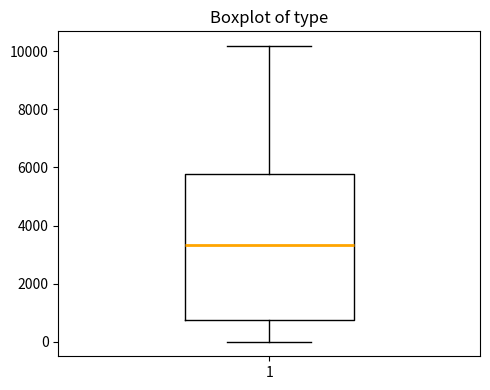

Where is the upper edge of the box at x = 1 on the y-axis? The values are not printed on the chart, so give them approximately, as read against the axis.

5800